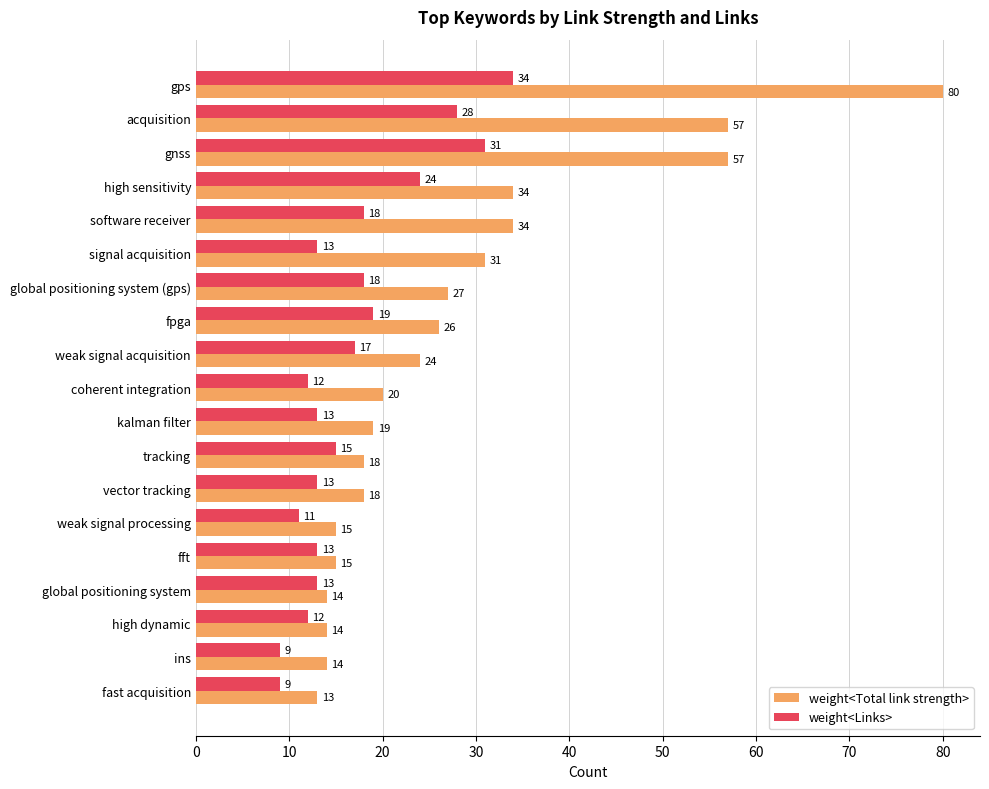

True or false: weight<Links> has a value of 12 at high dynamic.

True